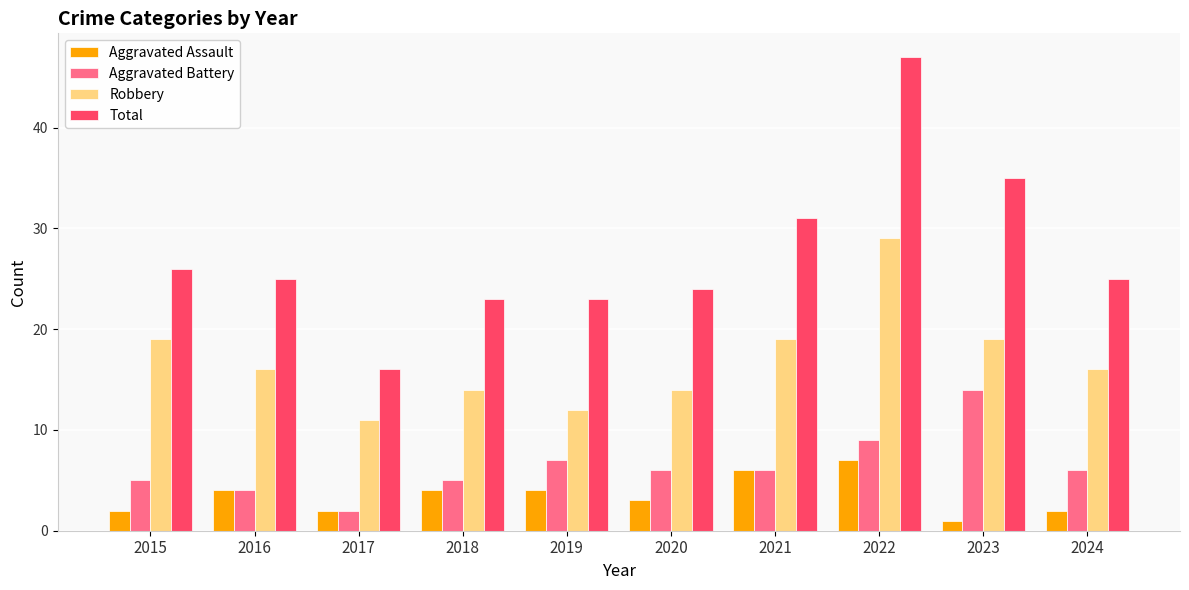

Are the bars grouped side by side (vs. stacked)?

Yes